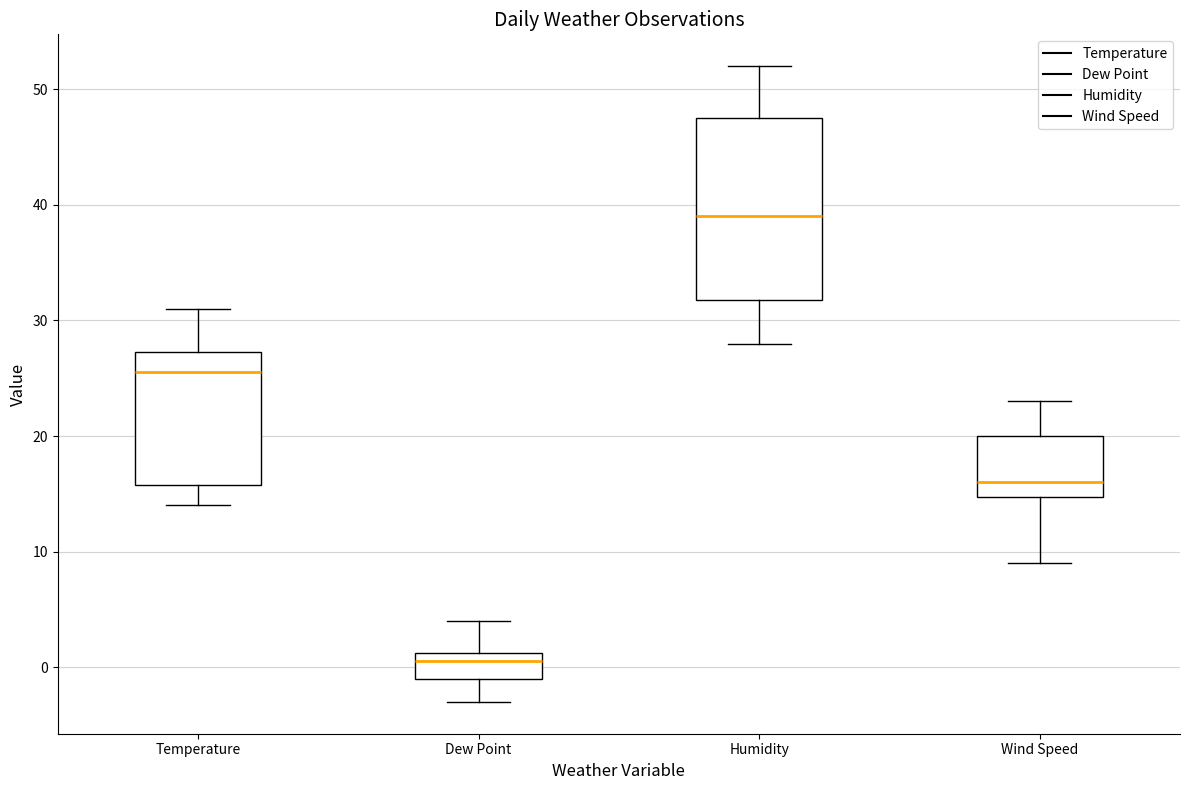

Which box is the tallest, from its lower edge to its upper edge?

Humidity